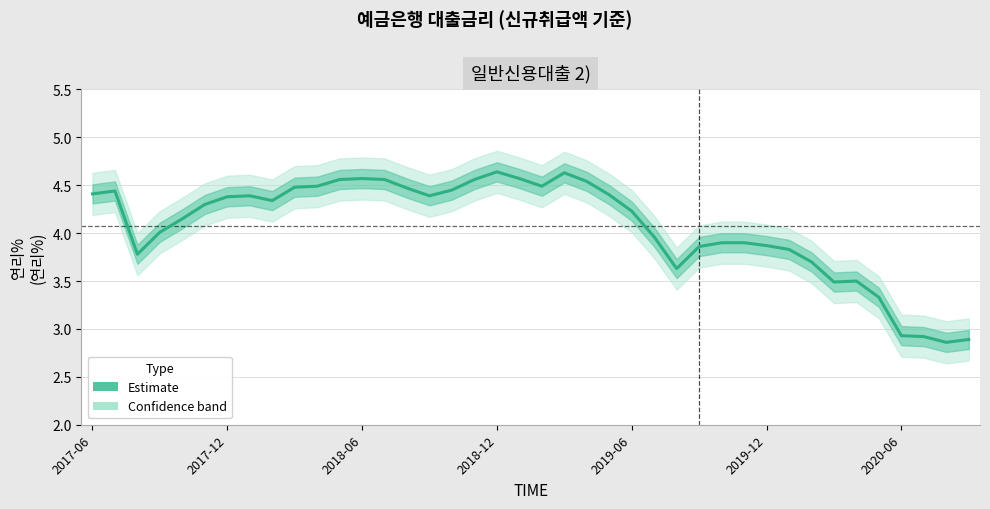

List the labels in order of value, largest first.

18, 21, 12, 19, 11, 13, 17, 22, 10, 20, 9, 14, 16, 2017-12, 2017-06, 23, 7, 15, 2020-06, 8, 2019-12, 24, 2019-06, 2018-12, 25, 28, 29, 30, 27, 31, 2018-06, 32, 26, 34, 33, 35, 36, 37, 39, 38